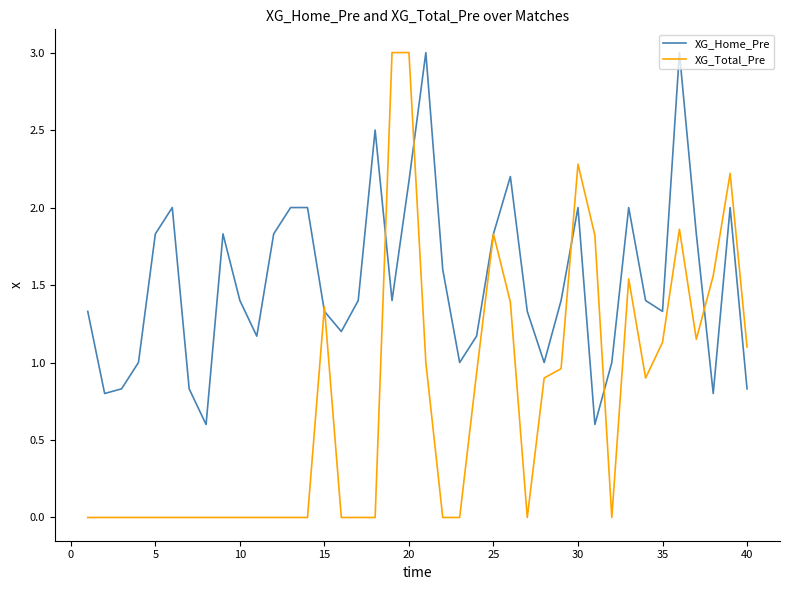

List the series in order of their overall mean, lowest first.

XG_Total_Pre, XG_Home_Pre